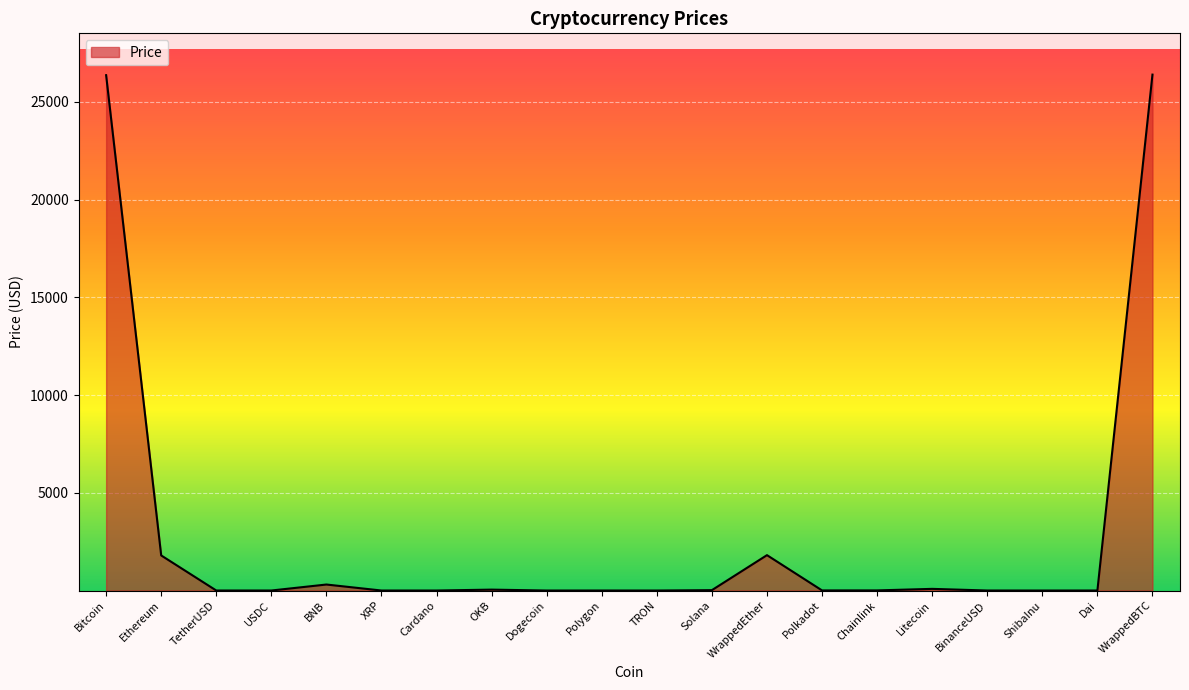

What is the difference between the maximum and minimum values?

26394.6